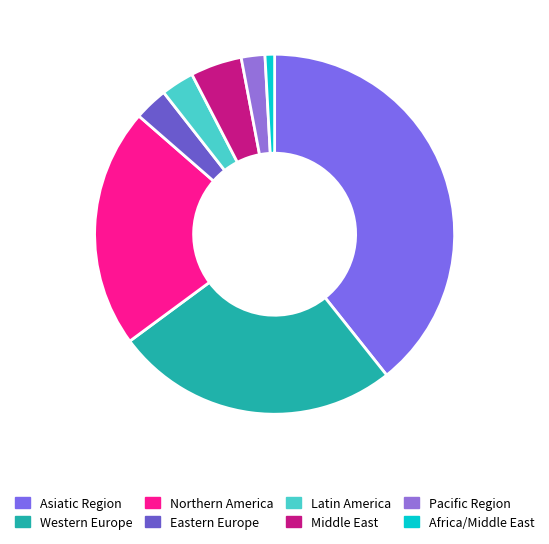

Does any single category account for the majority?

No